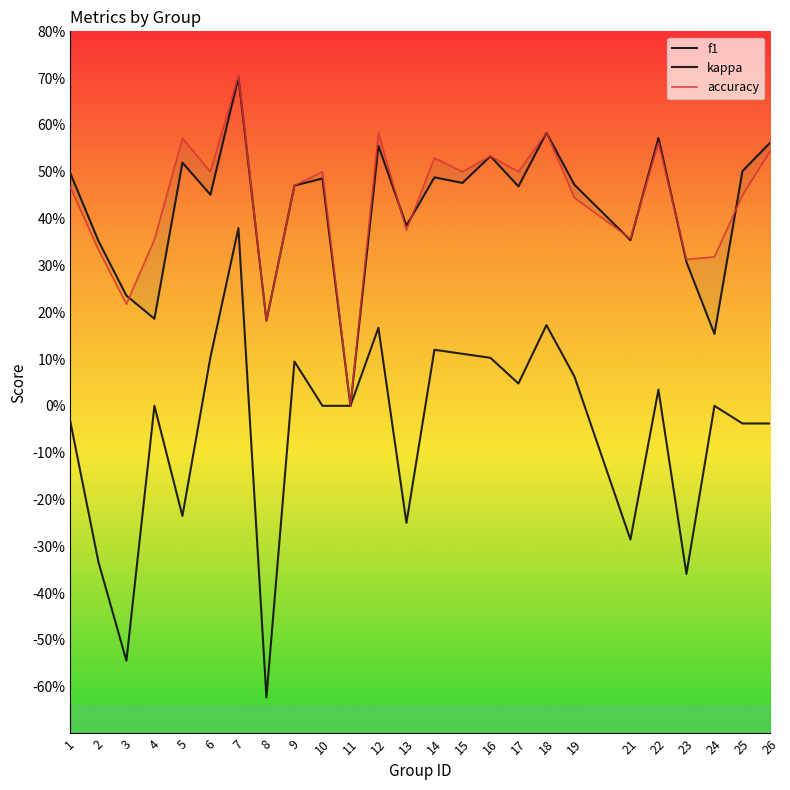

Which series changed the most between 10 and 21?

kappa